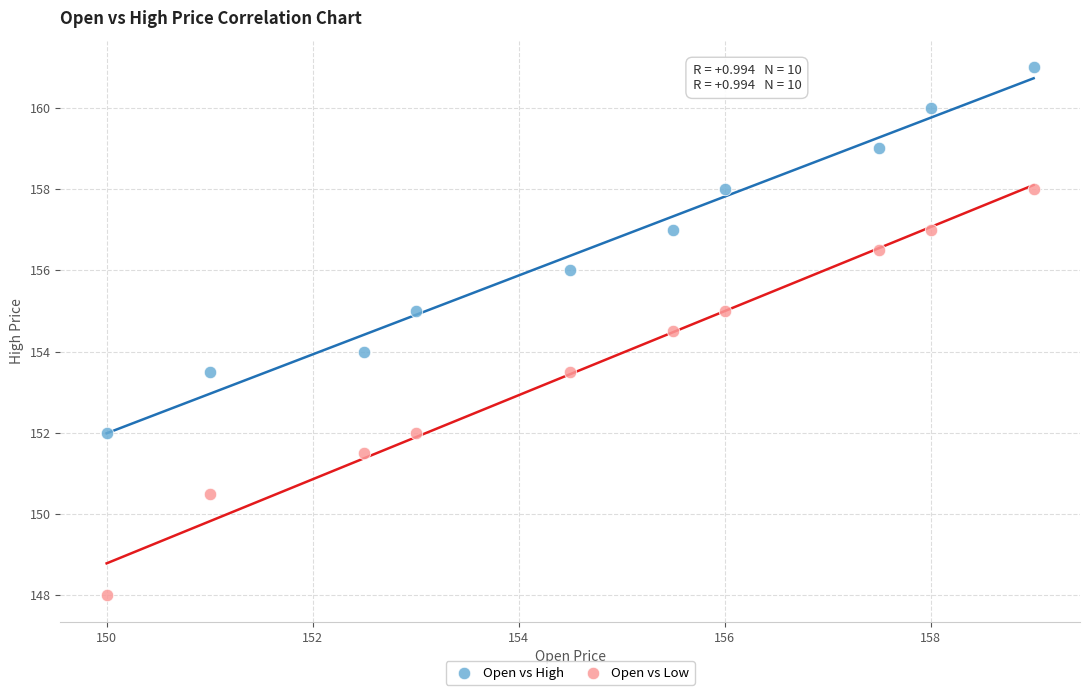

Which series reaches the minimum Y coordinate?

Open vs Low